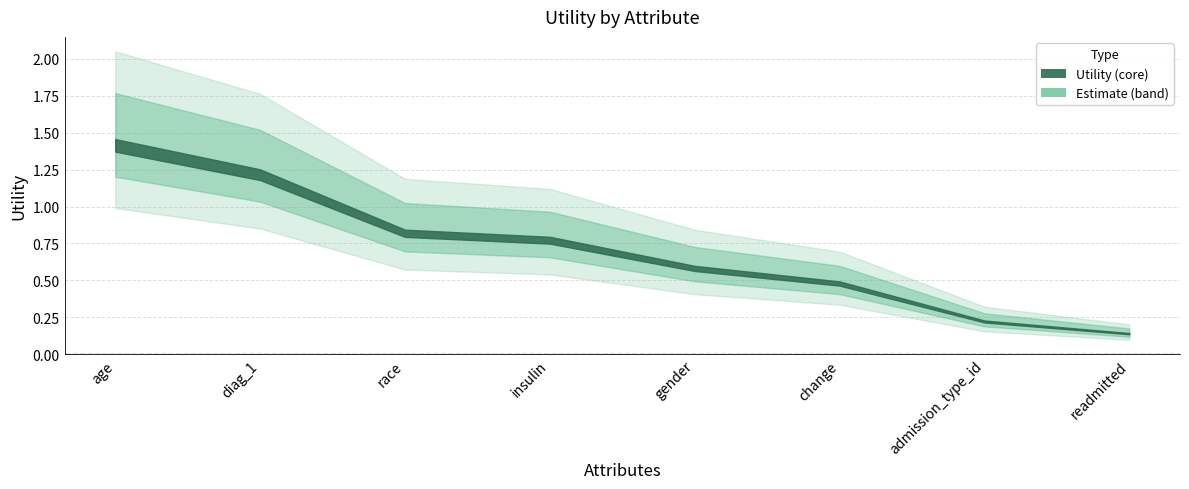

What is the difference between the values at diag_1 and age?

0.2